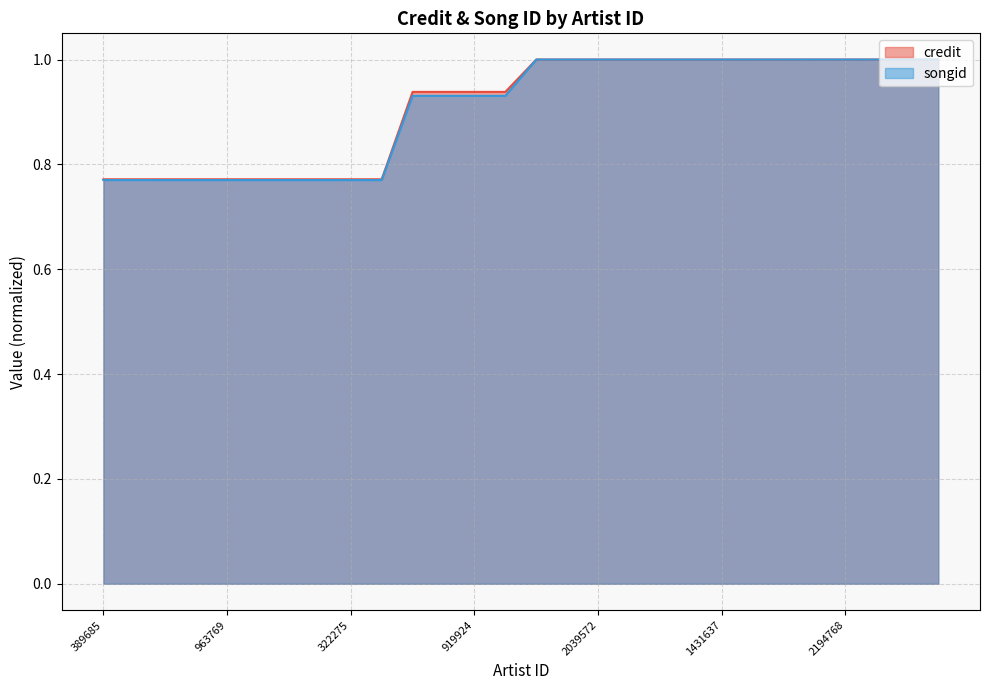

Which series has the widest spread of values?

songid